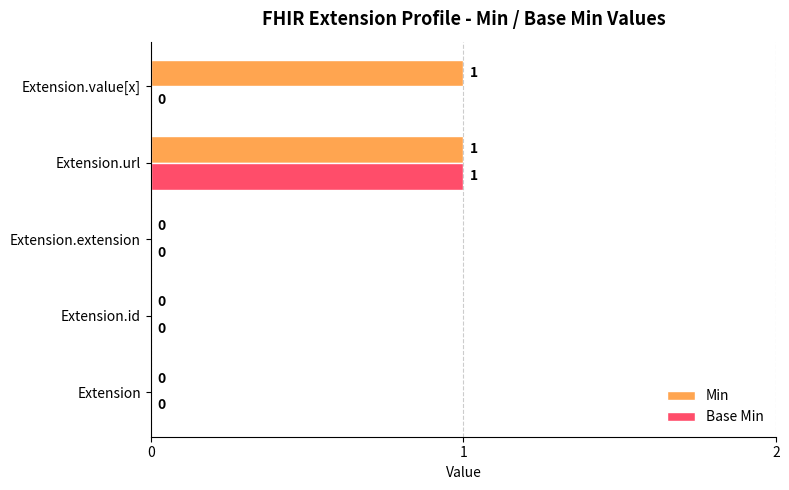

What is the greatest value displayed?

1